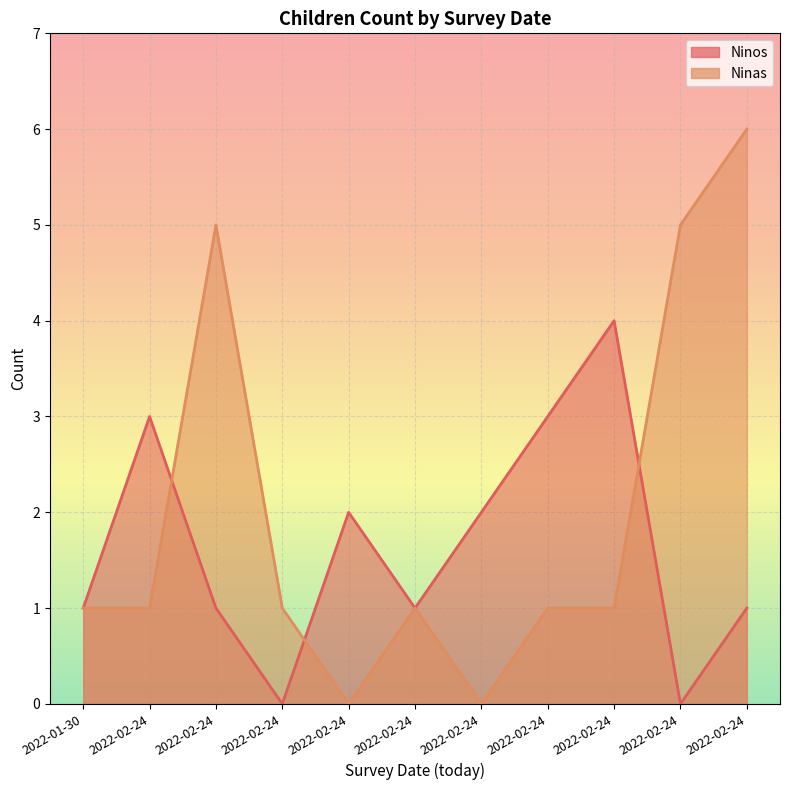

How many intersections are there between Ninos and Ninas?

3